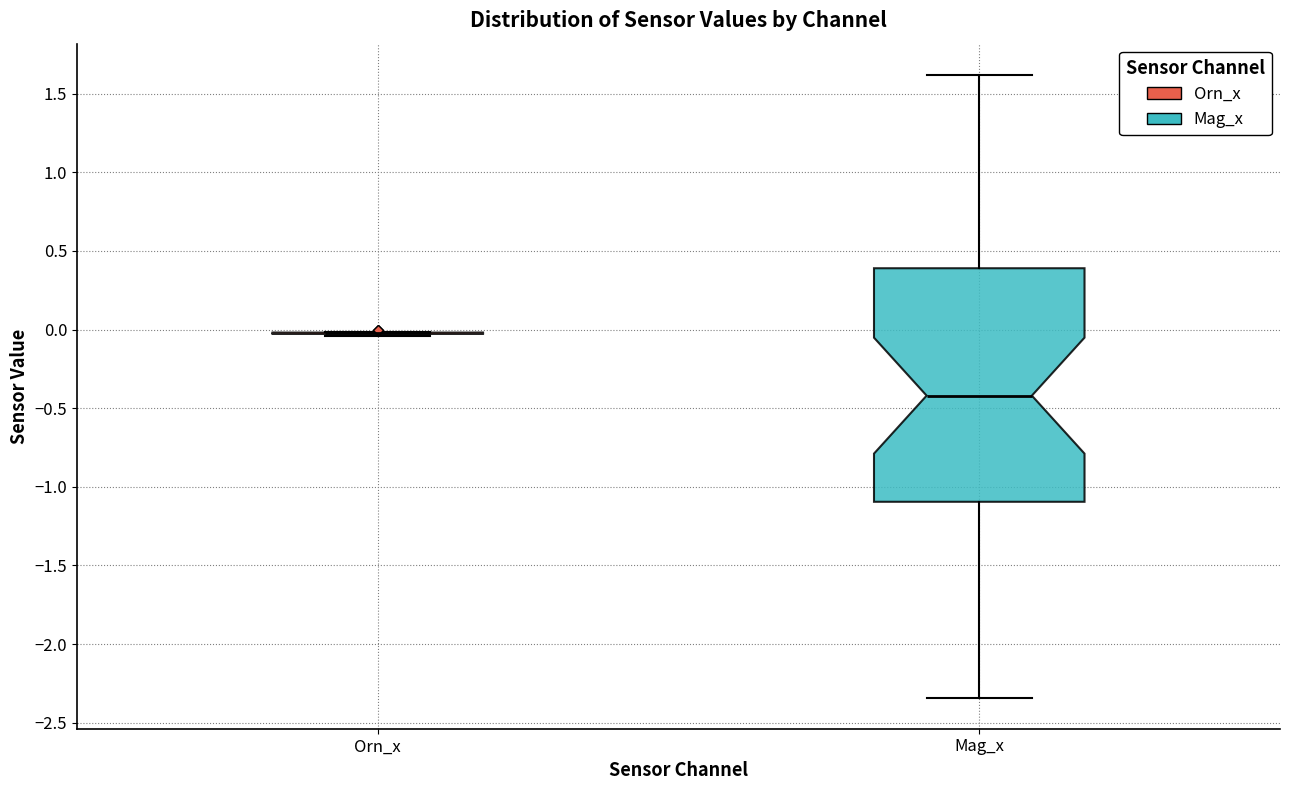

Which box is the tallest, from its lower edge to its upper edge?

Mag_x